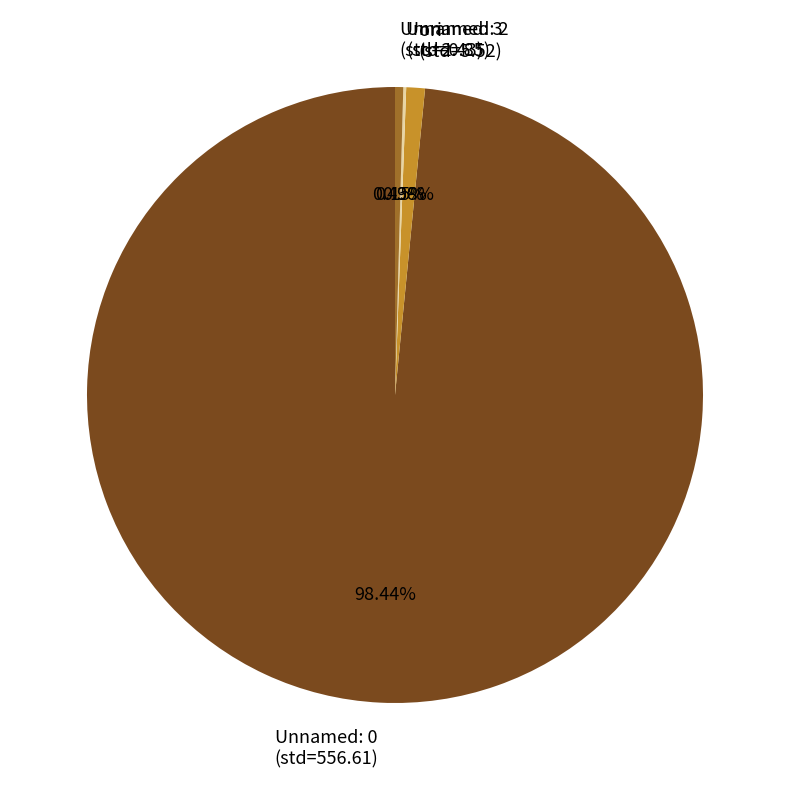

Does Unnamed: 0 (std=556.61) represent more than half of the total?

Yes